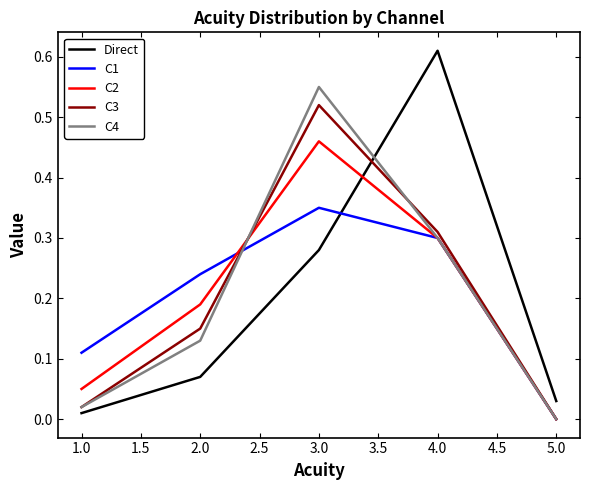

Rank the series by their maximum value, from lowest to highest.

C1, C2, C3, C4, Direct